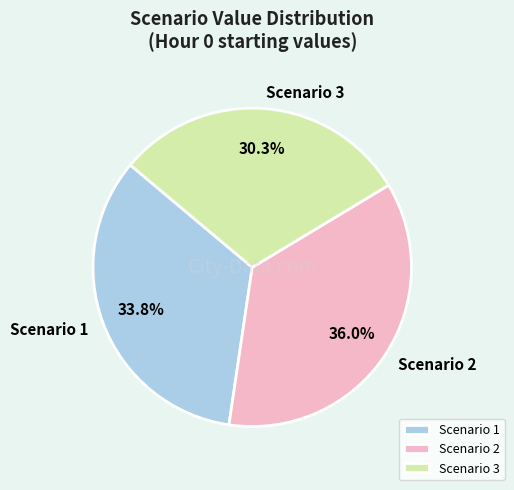

To the nearest percent, what is the difference between the largest and smallest slice percentages?

6%